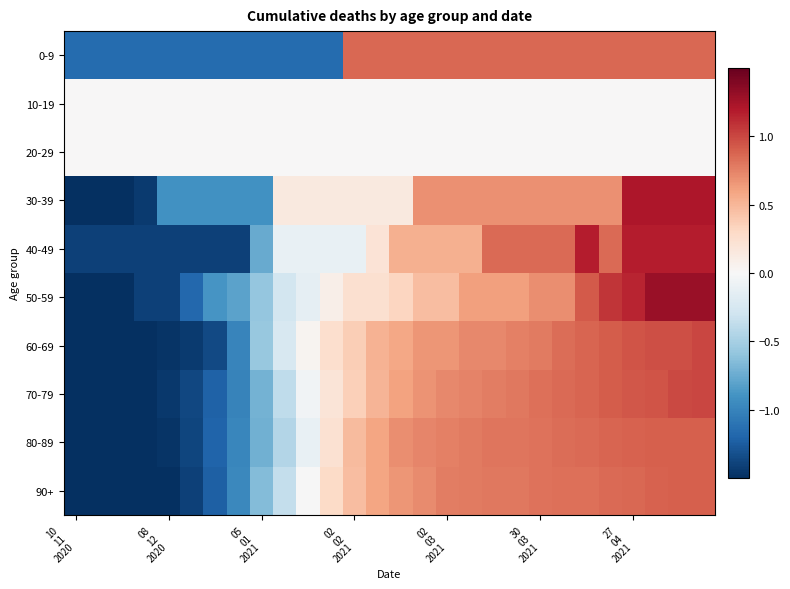

Reading left to right, transcribe all the data shown in this chart.

0-9: -1.2	-1.2	-1.2	-1.2	-1.2	-1.2	-1.2	-1.2	-1.2	-1.2	-1.2	-1.2	0.9	0.9	0.9	0.9	0.9	0.9	0.9	0.9	0.9	0.9	0.9	0.9	0.9	0.9	0.9	0.9
10-19: 0.0	0.0	0.0	0.0	0.0	0.0	0.0	0.0	0.0	0.0	0.0	0.0	0.0	0.0	0.0	0.0	0.0	0.0	0.0	0.0	0.0	0.0	0.0	0.0	0.0	0.0	0.0	0.0
20-29: 0.0	0.0	0.0	0.0	0.0	0.0	0.0	0.0	0.0	0.0	0.0	0.0	0.0	0.0	0.0	0.0	0.0	0.0	0.0	0.0	0.0	0.0	0.0	0.0	0.0	0.0	0.0	0.0
30-39: -1.5	-1.5	-1.5	-1.4	-0.9	-0.9	-0.9	-0.9	-0.9	0.2	0.2	0.2	0.2	0.2	0.2	0.7	0.7	0.7	0.7	0.7	0.7	0.7	0.7	0.7	1.2	1.2	1.2	1.2
40-49: -1.4	-1.4	-1.4	-1.4	-1.4	-1.4	-1.4	-1.4	-0.8	-0.1	-0.1	-0.1	-0.1	0.2	0.5	0.5	0.5	0.5	0.9	0.9	0.9	0.9	1.2	0.9	1.2	1.2	1.2	1.2
50-59: -1.5	-1.5	-1.5	-1.4	-1.4	-1.2	-0.9	-0.8	-0.6	-0.3	-0.1	0.1	0.2	0.2	0.3	0.5	0.5	0.6	0.6	0.6	0.7	0.7	0.9	1.1	1.1	1.3	1.3	1.3
60-69: -1.5	-1.5	-1.5	-1.5	-1.5	-1.4	-1.4	-1.0	-0.6	-0.2	0.0	0.3	0.4	0.5	0.6	0.7	0.7	0.7	0.7	0.8	0.8	0.8	0.9	0.9	0.9	1.0	1.0	1.0
70-79: -1.5	-1.5	-1.5	-1.5	-1.4	-1.4	-1.2	-1.0	-0.7	-0.4	-0.1	0.2	0.4	0.5	0.6	0.7	0.7	0.7	0.8	0.8	0.8	0.8	0.9	0.9	0.9	0.9	1.0	1.0
80-89: -1.5	-1.5	-1.5	-1.5	-1.5	-1.4	-1.2	-1.0	-0.7	-0.4	-0.1	0.2	0.5	0.6	0.7	0.7	0.8	0.8	0.8	0.8	0.8	0.8	0.9	0.9	0.9	0.9	0.9	0.9
90+: -1.5	-1.5	-1.5	-1.5	-1.5	-1.4	-1.2	-1.0	-0.6	-0.4	-0.0	0.3	0.5	0.6	0.7	0.7	0.8	0.8	0.8	0.8	0.8	0.8	0.8	0.8	0.9	0.9	0.9	0.9